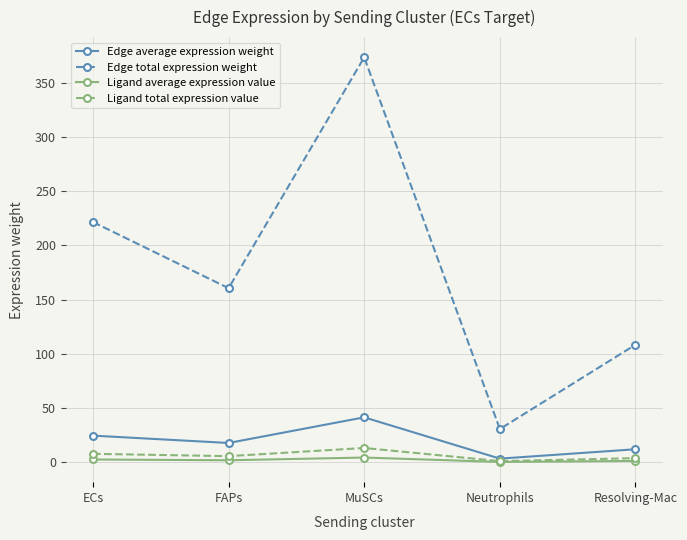

True or false: Edge total expression weight has a value of 74.7 at FAPs.

False